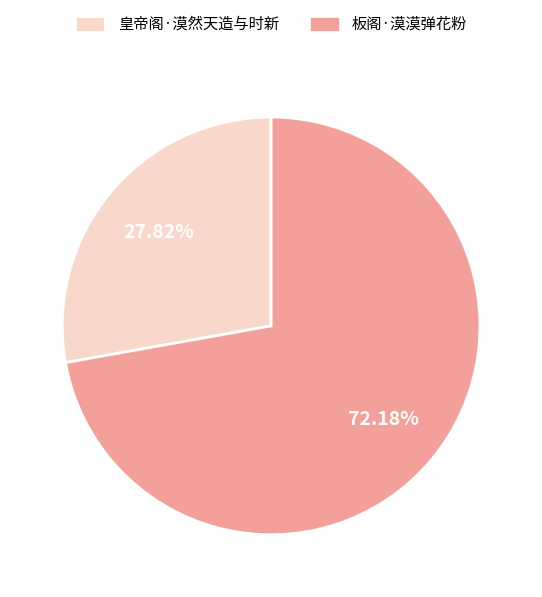

Rank the categories by value from lowest to highest.

皇帝阁·漠然天造与时新, 板阁·漠漠弹花粉